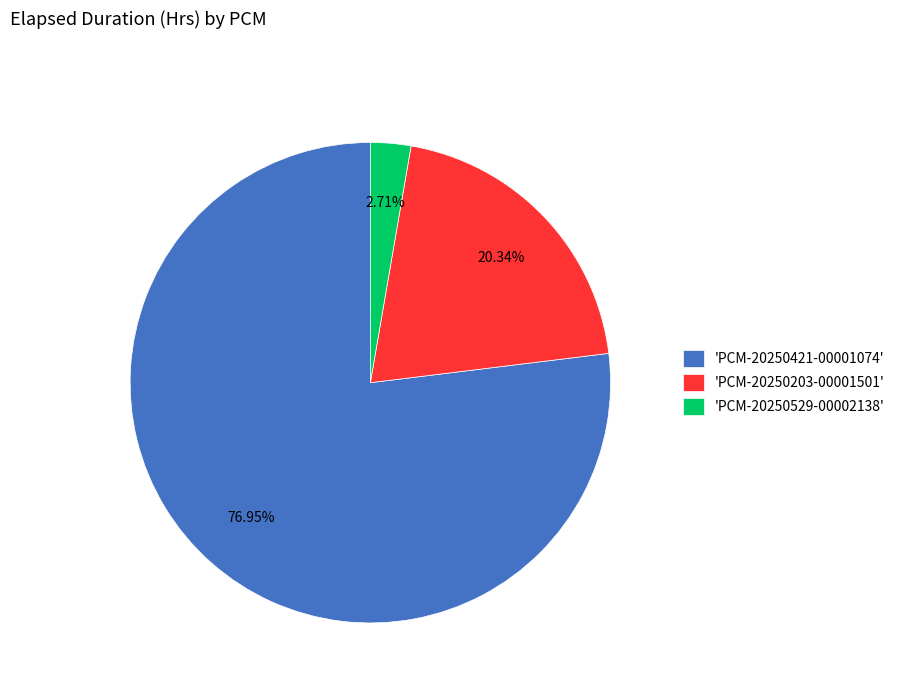

Which has a higher value, 'PCM-20250421-00001074' or 'PCM-20250529-00002138'?

'PCM-20250421-00001074'